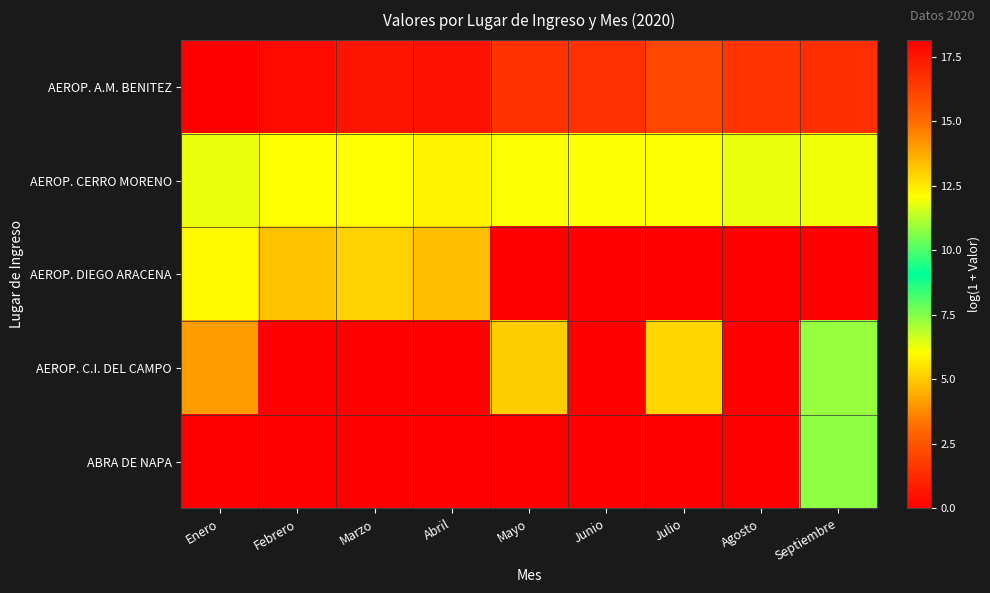

Reading left to right, extract all data points from this chart.

AEROP. A.M. BENITEZ: Enero=18.1	Febrero=17.8	Marzo=17.5	Abril=17.6	Mayo=16.6	Junio=16.7	Julio=16.1	Agosto=16.6	Septiembre=16.8
AEROP. CERRO MORENO: Enero=11.9	Febrero=12.1	Marzo=12.1	Abril=12.3	Mayo=12.0	Junio=12.0	Julio=12.0	Agosto=11.9	Septiembre=11.9
AEROP. DIEGO ARACENA: Enero=5.9	Febrero=4.9	Marzo=5.1	Abril=4.8	Mayo=0.0	Junio=0.0	Julio=0.0	Agosto=0.0	Septiembre=0.0
AEROP. C.I. DEL CAMPO: Enero=4.1	Febrero=0.0	Marzo=0.0	Abril=0.0	Mayo=5.1	Junio=0.0	Julio=5.3	Agosto=0.0	Septiembre=7.3
ABRA DE NAPA: Enero=0.0	Febrero=0.0	Marzo=0.0	Abril=0.0	Mayo=0.0	Junio=0.0	Julio=0.0	Agosto=0.0	Septiembre=7.4